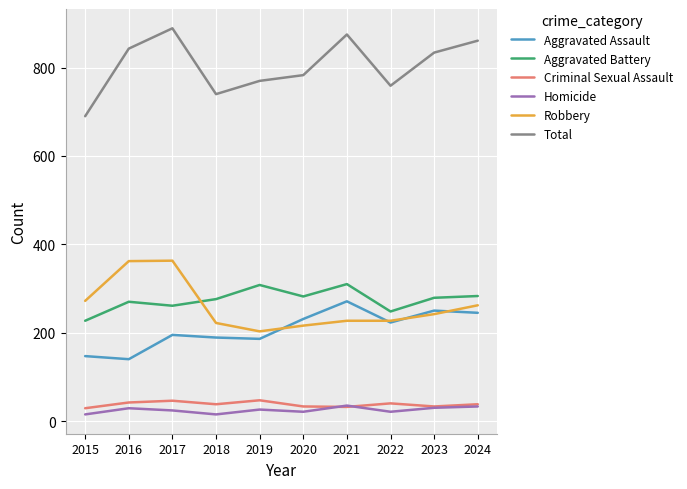

True or false: Robbery and Total intersect in this chart.

False